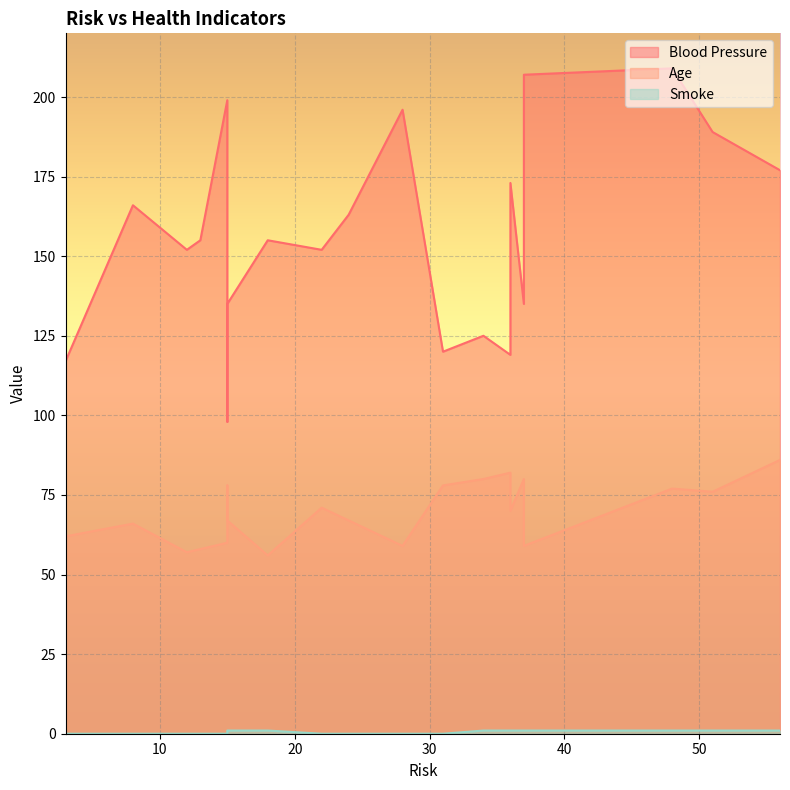

What is the approximate value of Age at 31, to the nearest 5?

80